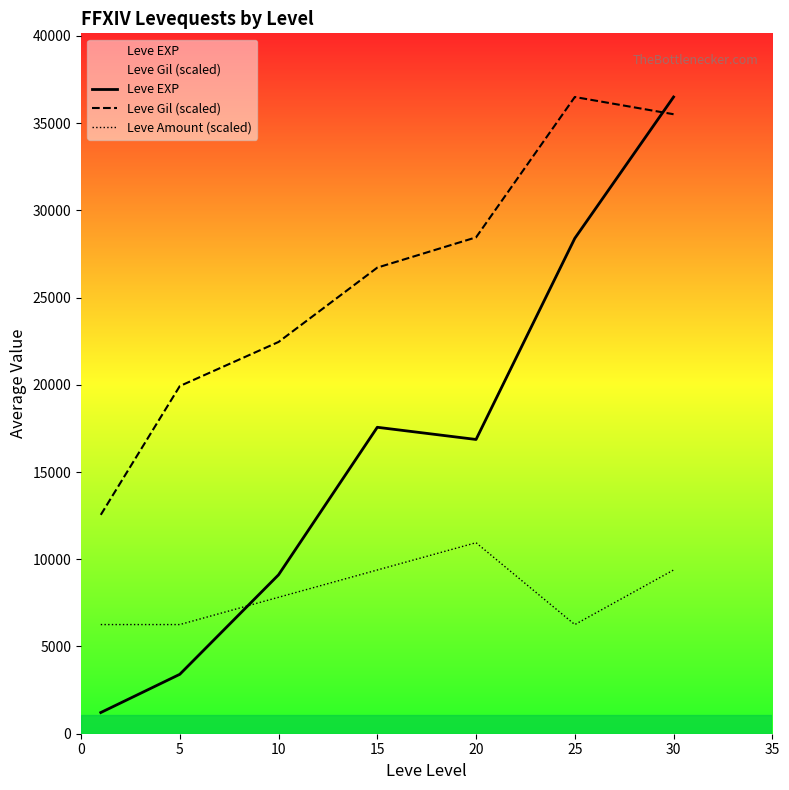

List the series in order of their peak value, lowest first.

Leve Amount (scaled), Leve EXP, Leve Gil (scaled)